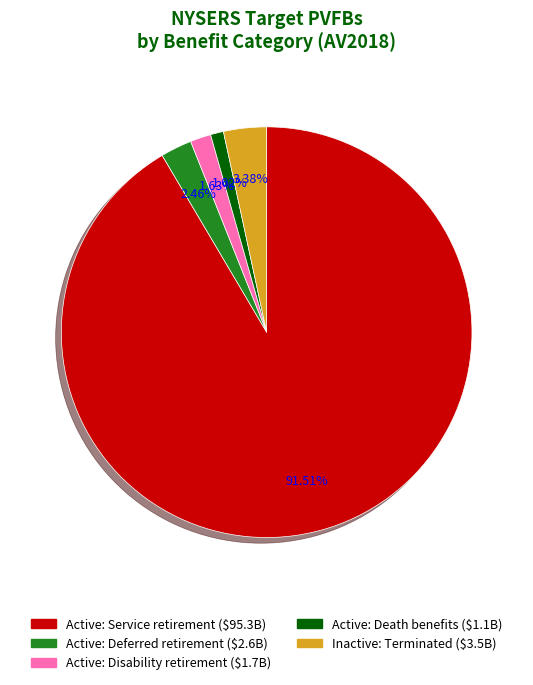

What is the largest slice in the pie chart?

Active: Service retirement